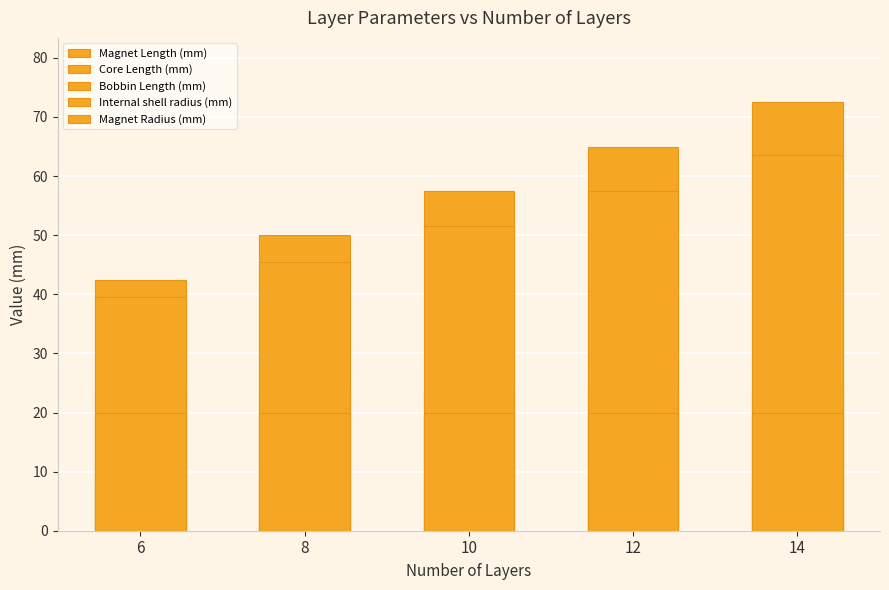

Where is Magnet Radius (mm) nearest to the value 20?

6